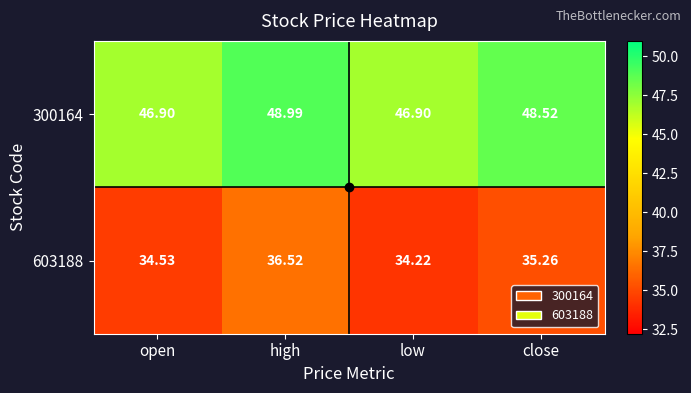

At which category is the sum across all series the highest?

high